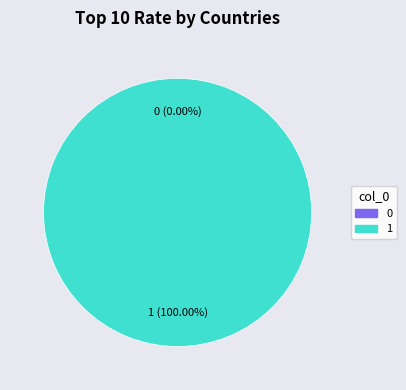

What is the majority slice?

1